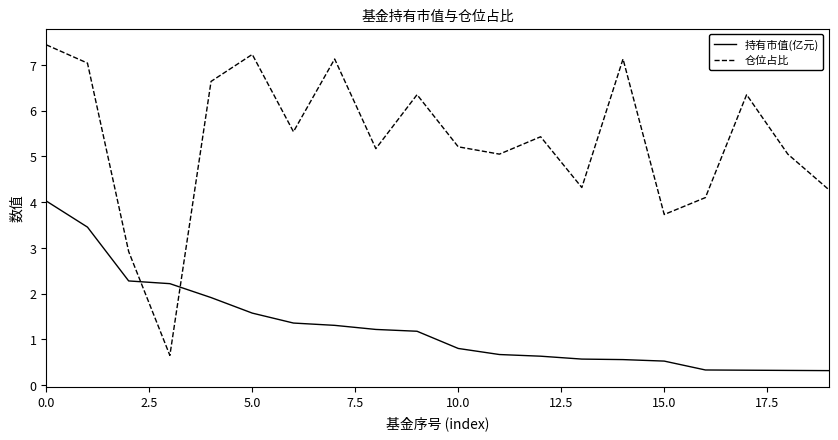

Rank the series by their average value, from lowest to highest.

持有市值(亿元), 仓位占比